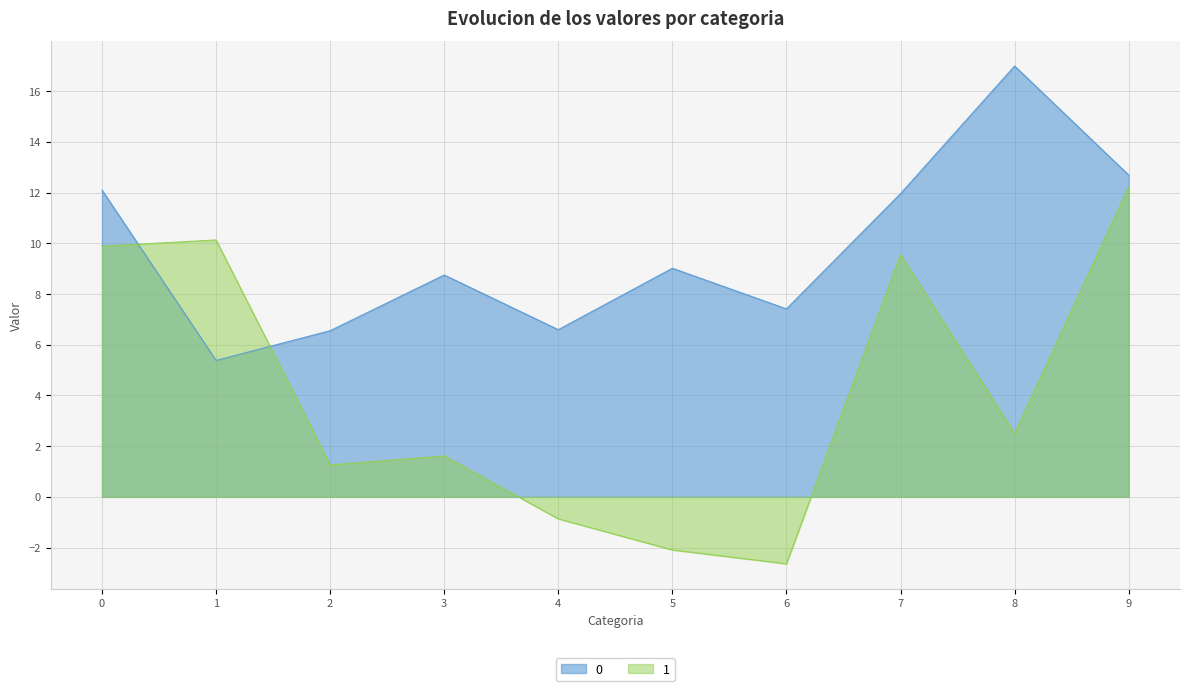

What value does the 1 series have at 0?

9.9